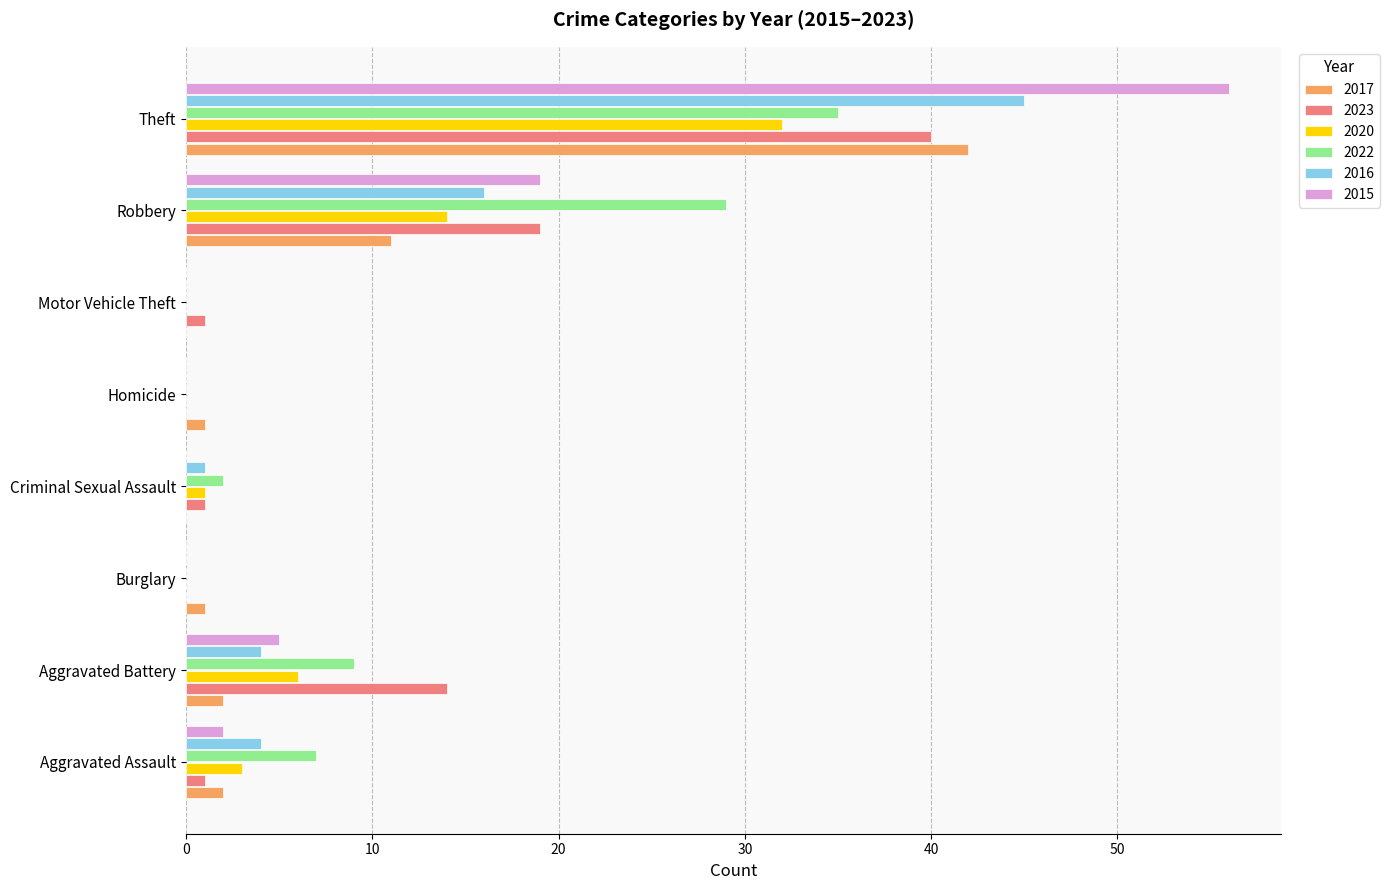

At which category does the chart reach its peak across all series?

Theft